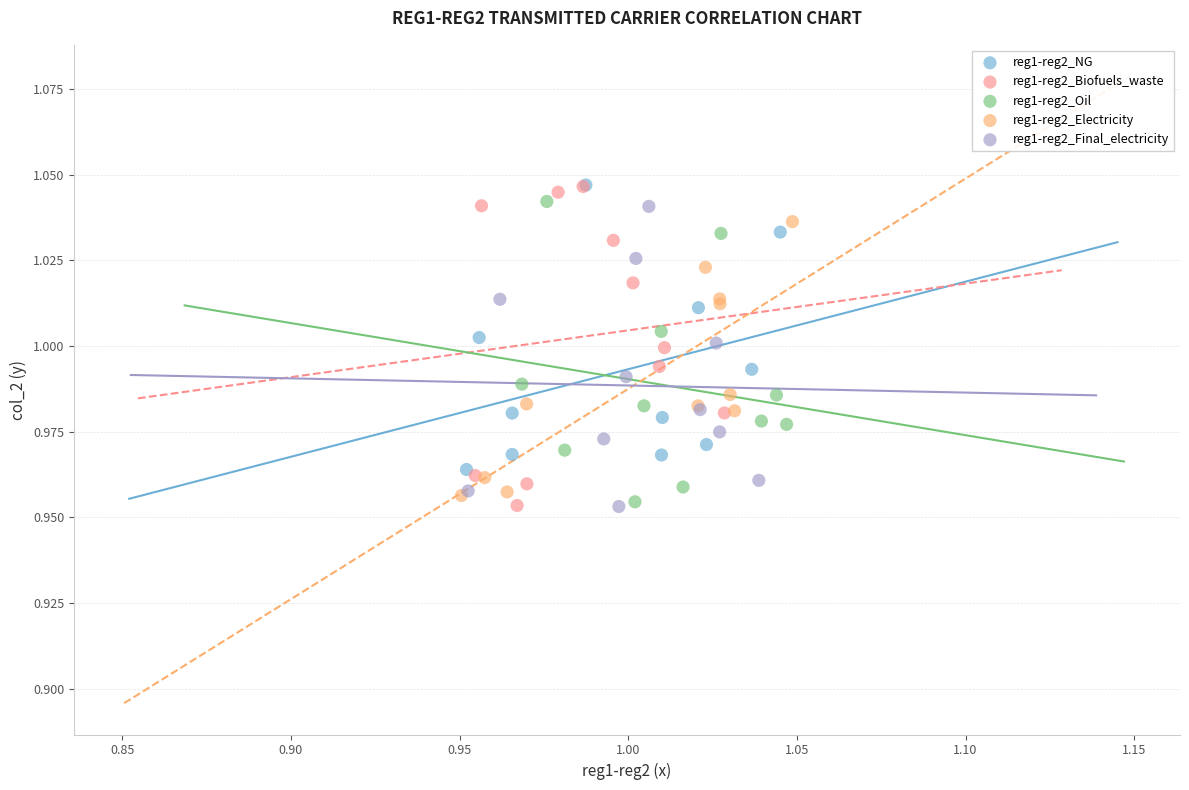

What are all the series names shown in the legend?

reg1-reg2_NG, reg1-reg2_Biofuels_waste, reg1-reg2_Oil, reg1-reg2_Electricity, reg1-reg2_Final_electricity